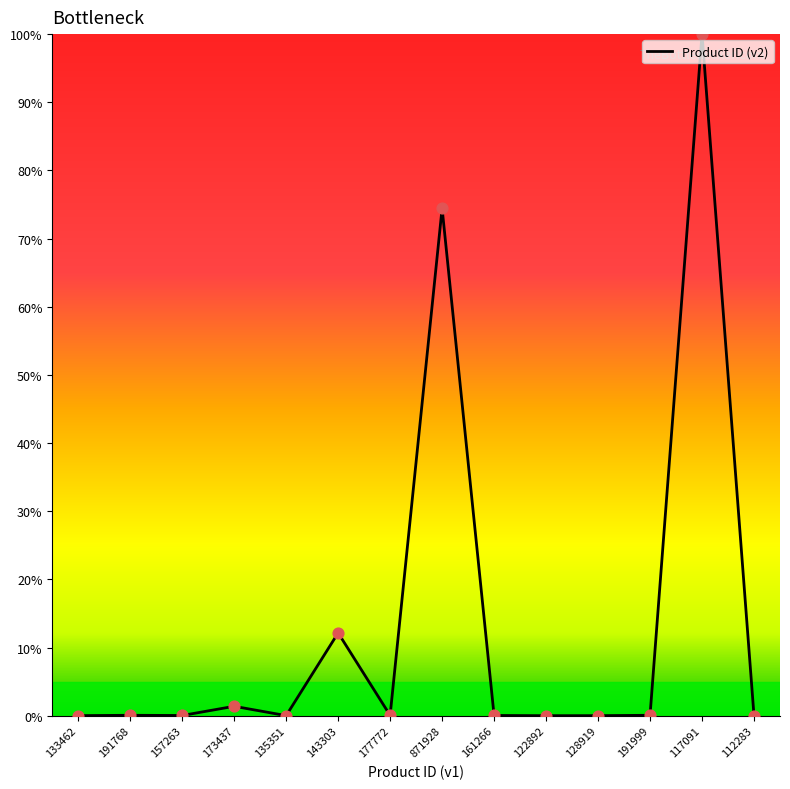

What is the change in value from 135351 to 117091?

+100.0